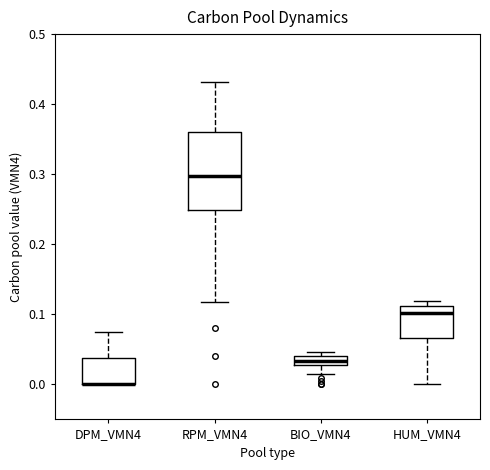

Where is the lower edge of the box for DPM_VMN4 on the y-axis? The values are not printed on the chart, so give them approximately, as read against the axis.

0.00